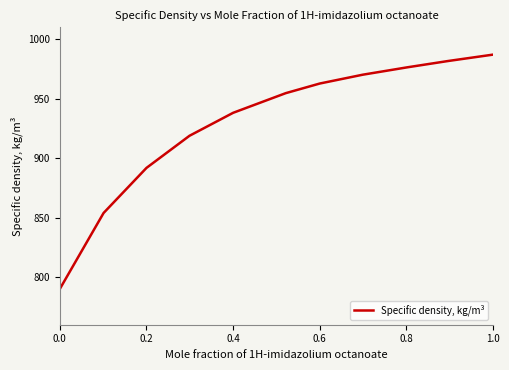

What is the greatest value displayed?

987.0